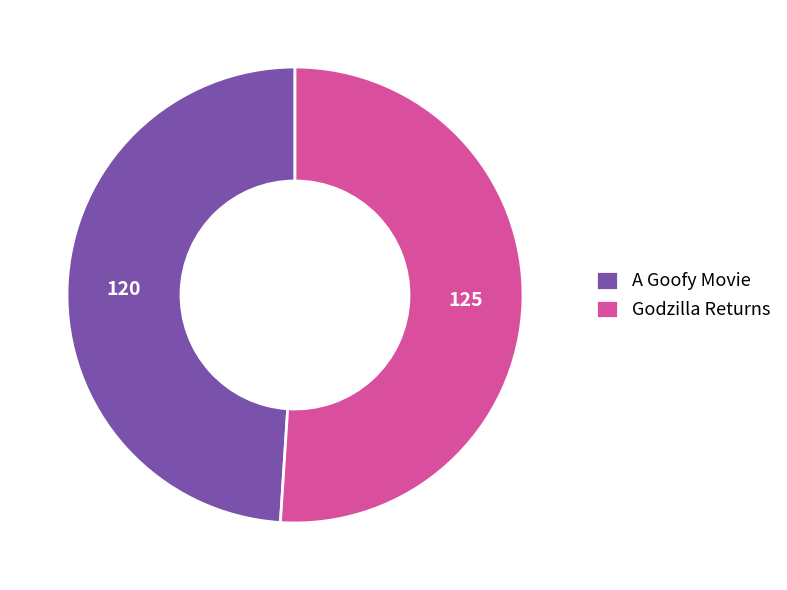

How many segments does this pie chart have?

2